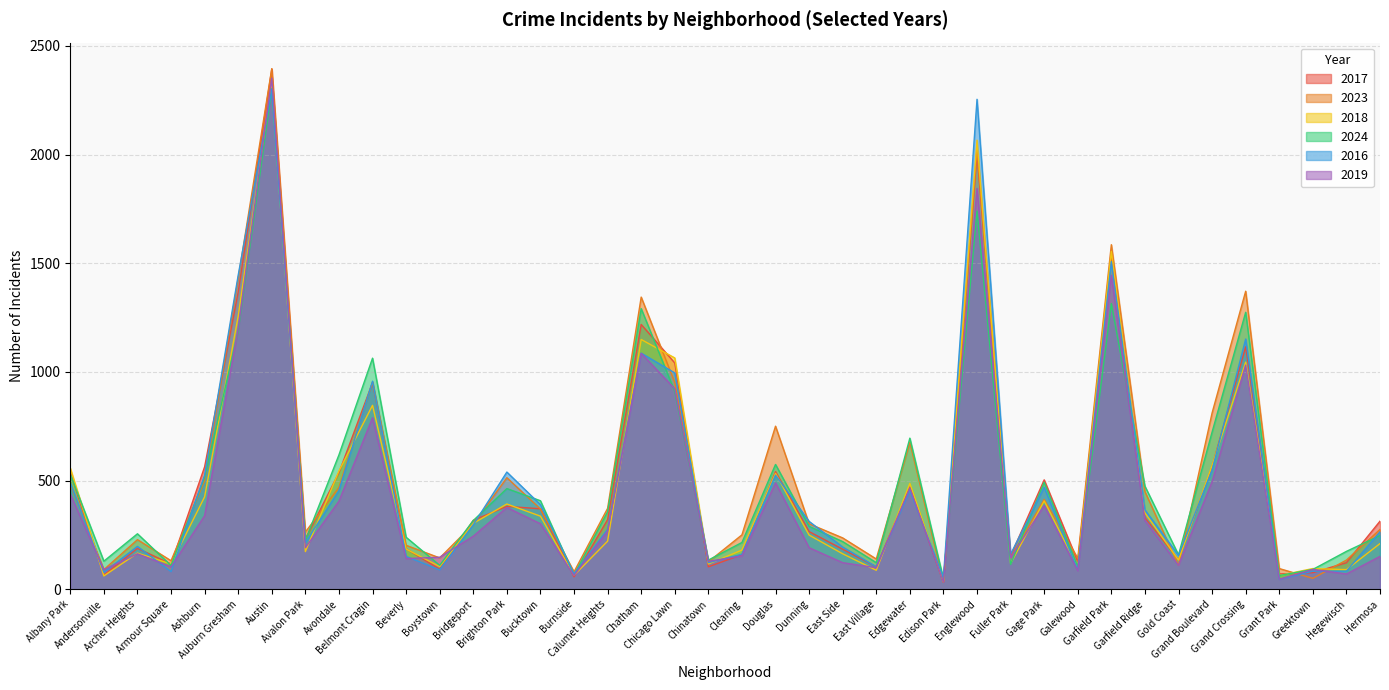

How many intersections are there between 2018 and 2024?

11